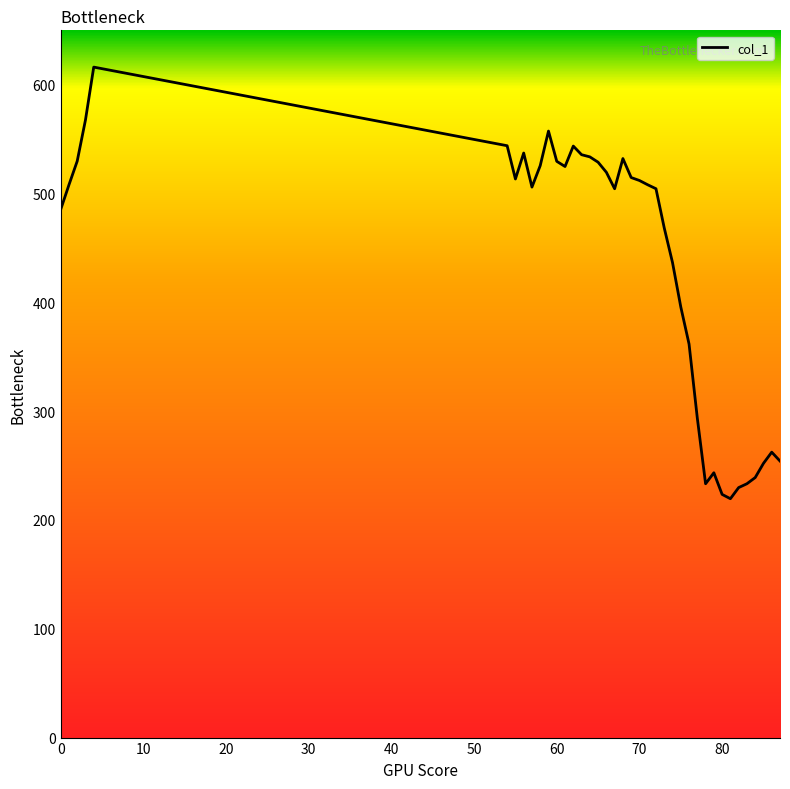

What is the minimum value shown in the chart?

219.5